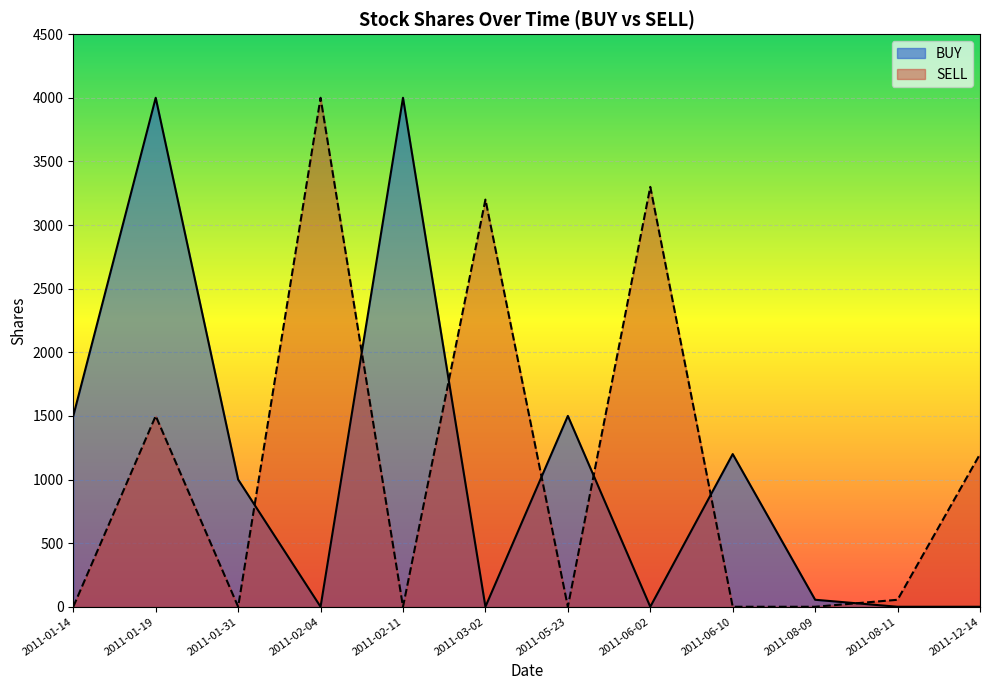

What is the minimum value for SELL?

0